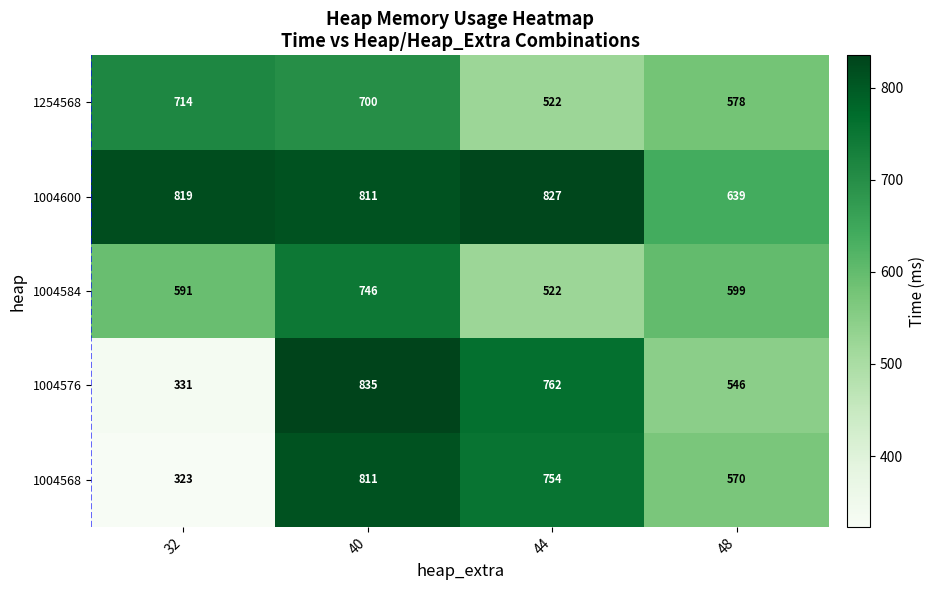

Reading left to right, extract all data points from this chart.

1254568: 714	700	522	578
1004600: 819	811	827	639
1004584: 591	746	522	599
1004576: 331	835	762	546
1004568: 323	811	754	570